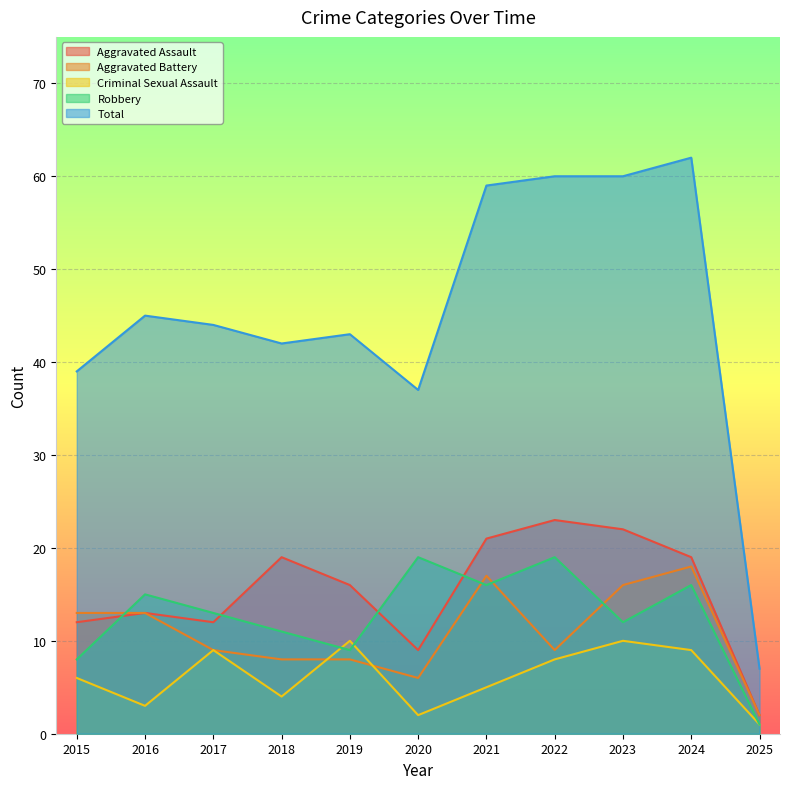

Reading left to right, list all the values displayed in this chart.

Aggravated Assault: 12	13	12	19	16	9	21	23	22	19	2
Aggravated Battery: 13	13	9	8	8	6	17	9	16	18	2
Criminal Sexual Assault: 6	3	9	4	10	2	5	8	10	9	1
Robbery: 8	15	13	11	9	19	16	19	12	16	1
Total: 39	45	44	42	43	37	59	60	60	62	7